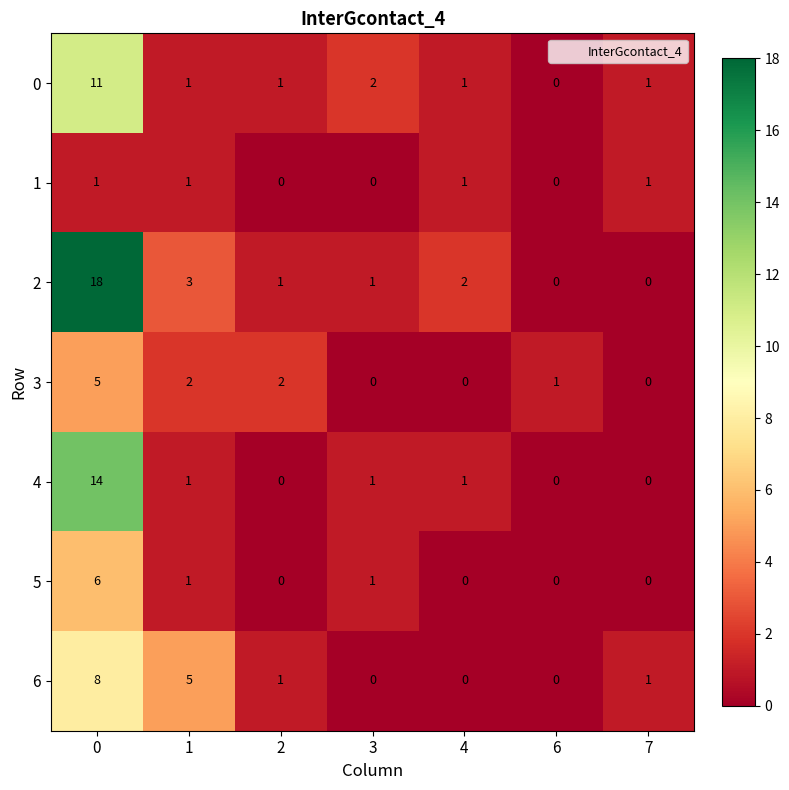

Count the number of data series in this chart.

7